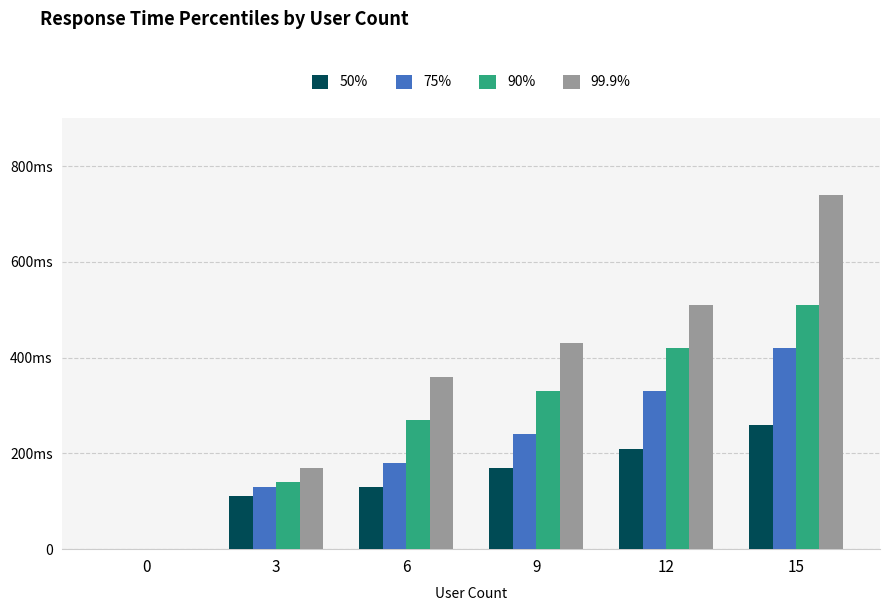

What is the difference between the maximum and second lowest values in the 75% series?

290